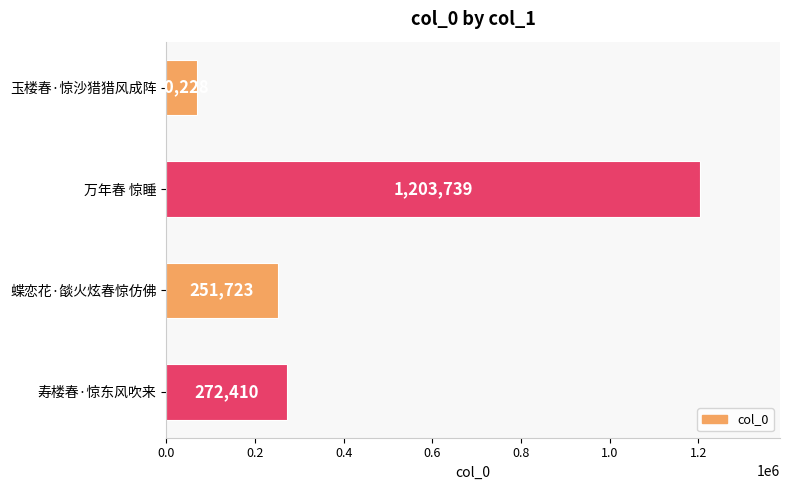

Count the number of categories in the chart.

4